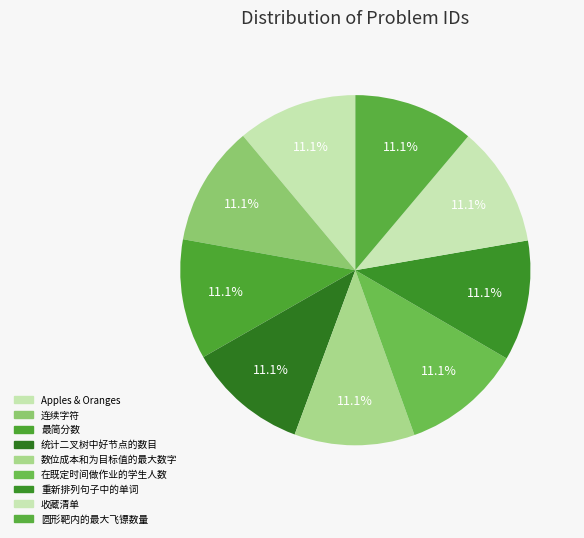

Is 在既定时间做作业的学生人数 the majority of the pie?

No